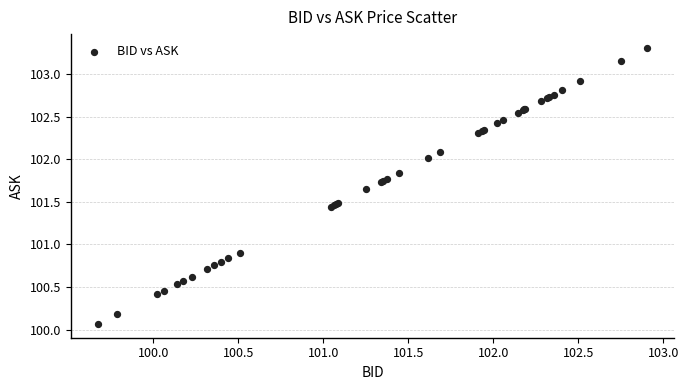

What Y value in the scatter plot is closest to 101?

100.9